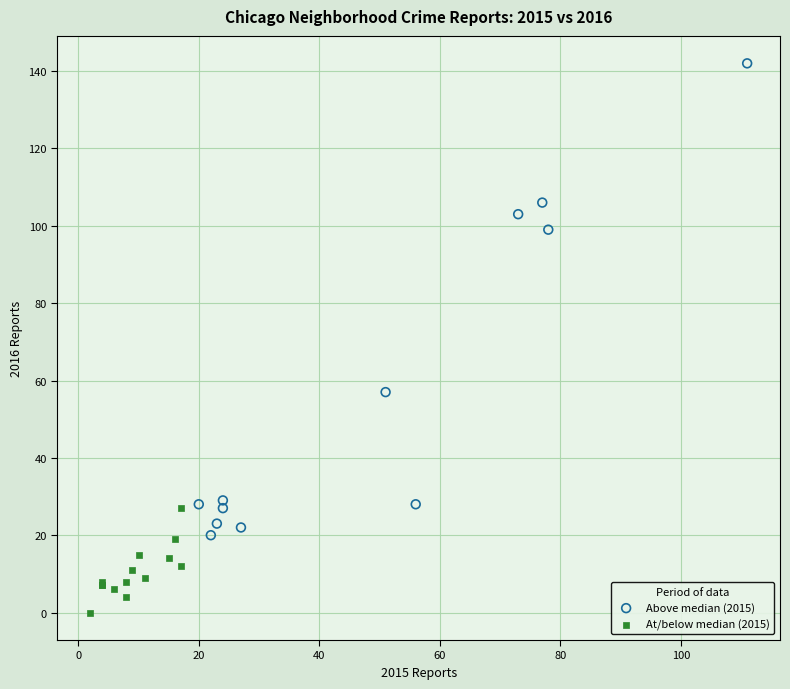

Which series has the widest spread of Y values?

Above median (2015)